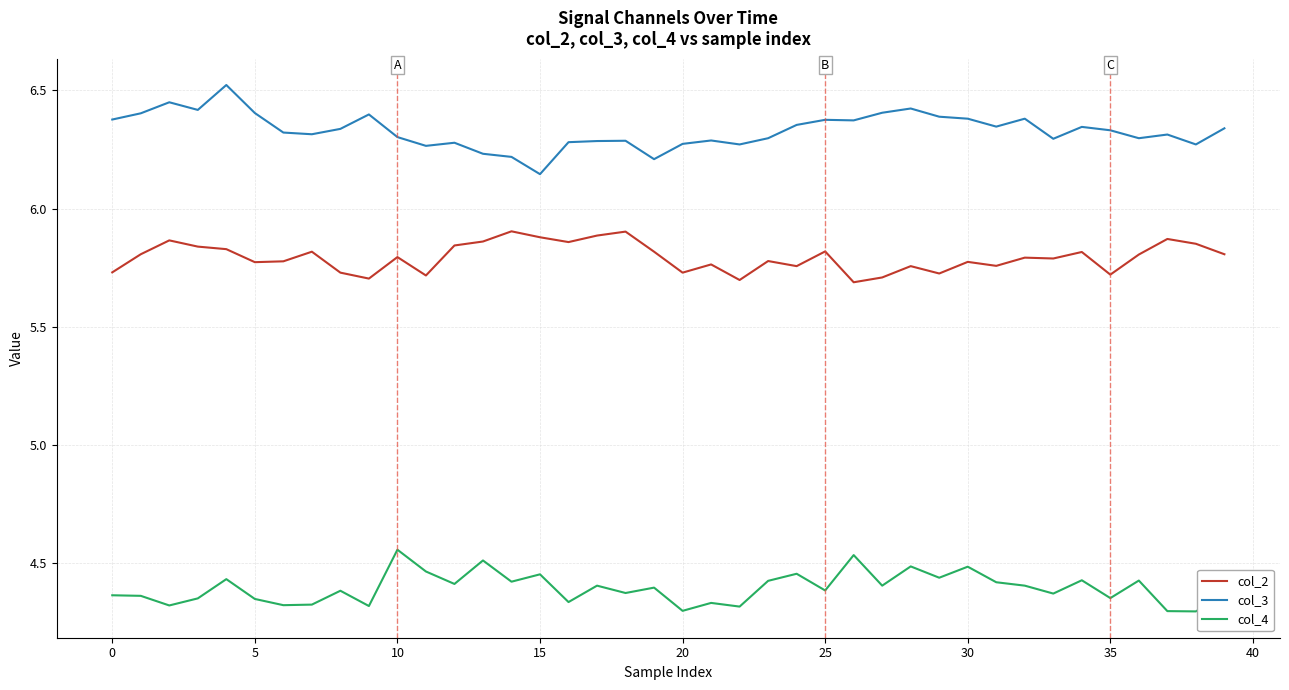

True or false: col_3 and col_4 cross at least once.

False